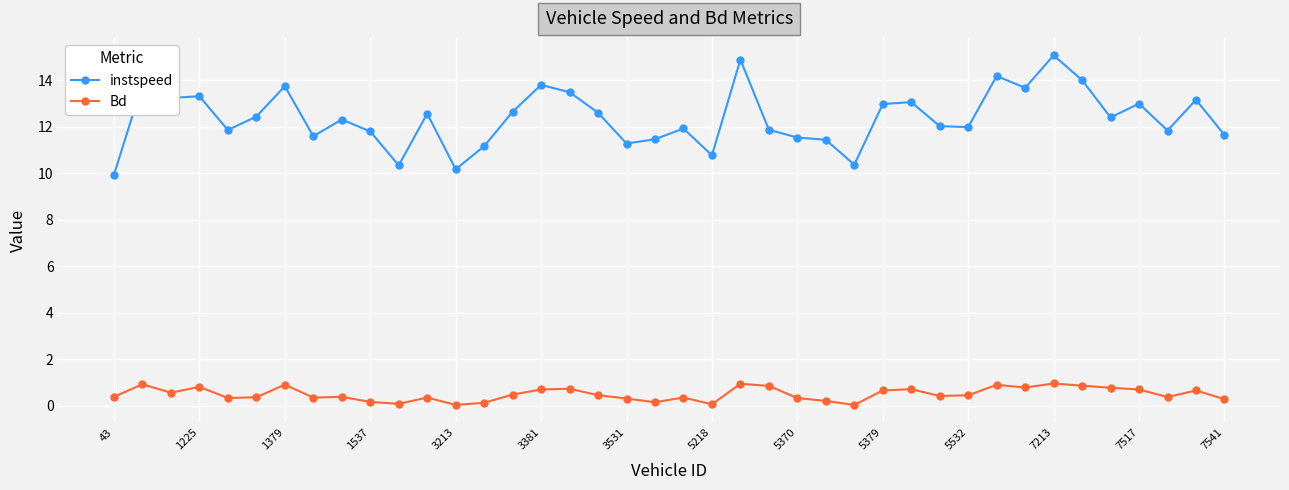

What is the value of the instspeed point at the 29th from the left?

13.0